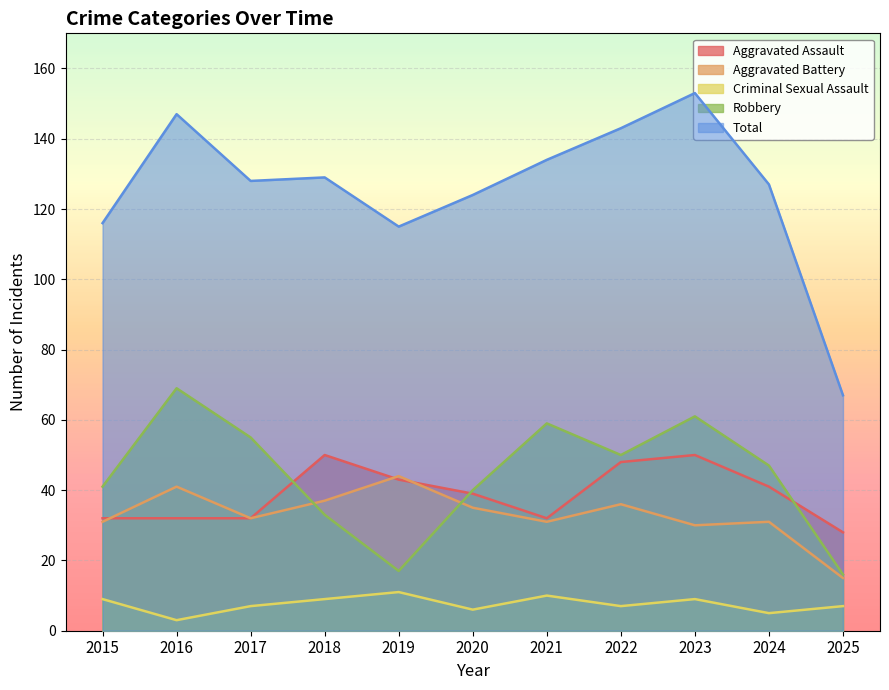

At 2017, list the series in order from largest to smallest.

Total, Robbery, Aggravated Assault, Aggravated Battery, Criminal Sexual Assault